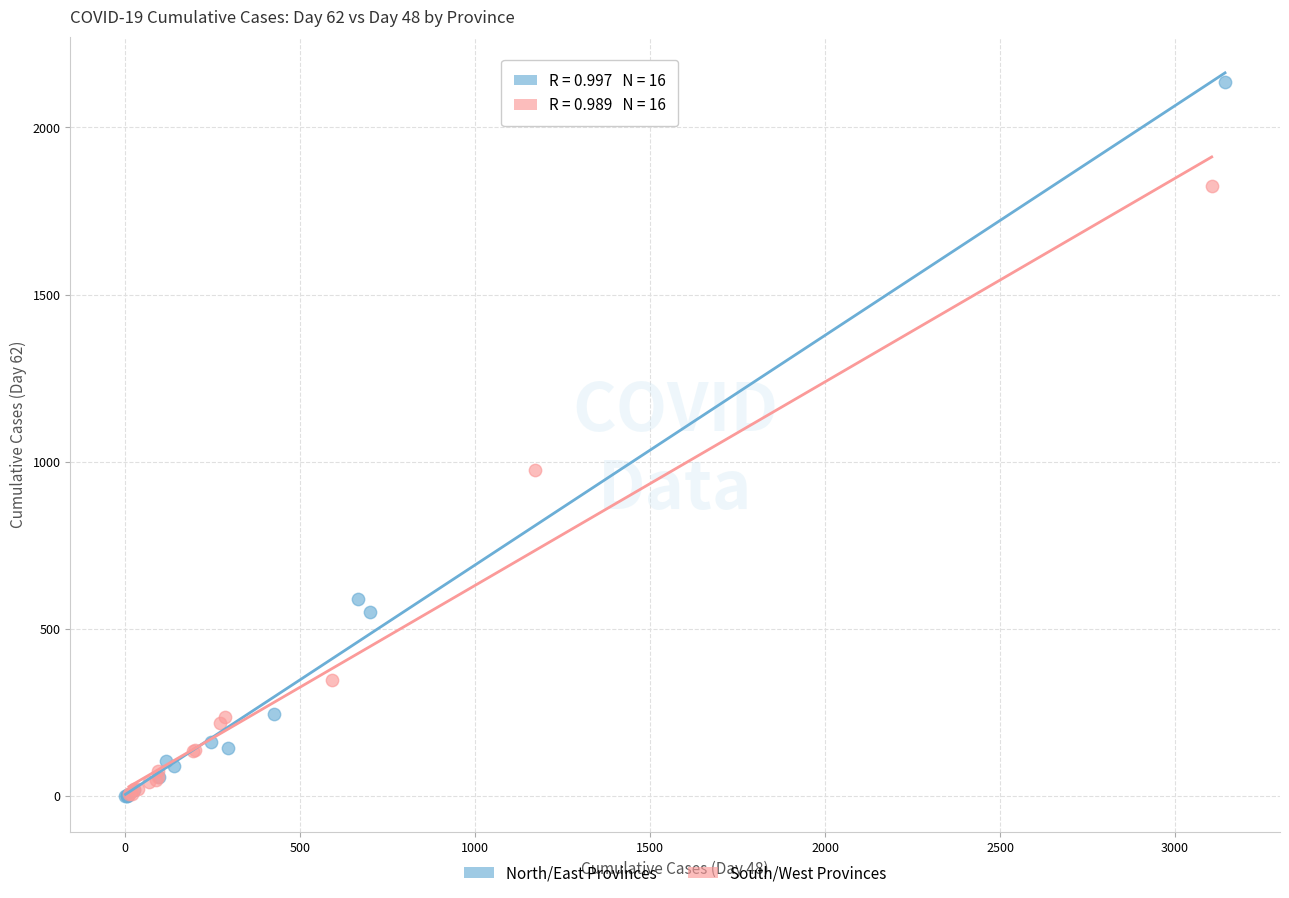

Which series reaches the maximum Y coordinate?

North/East Provinces